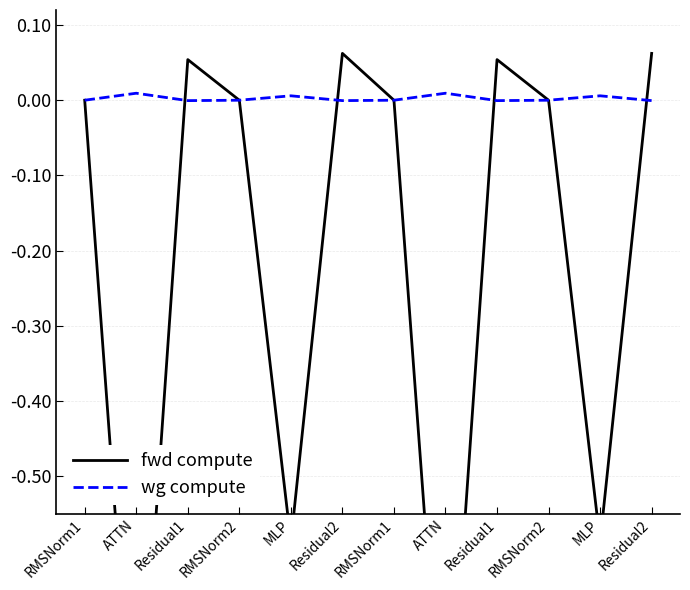

True or false: fwd compute and wg compute cross at least once.

True